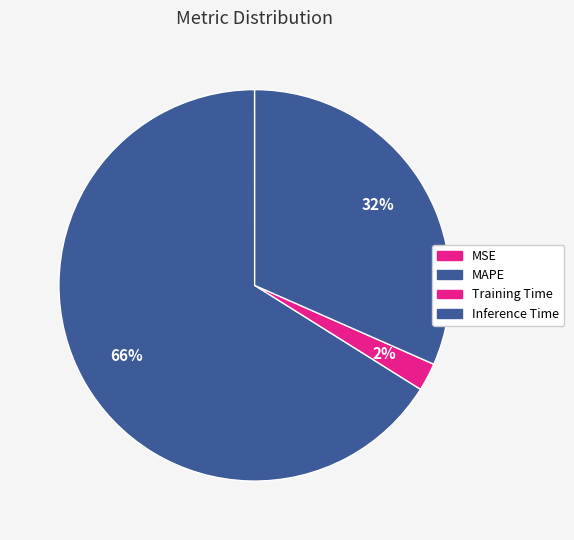

Is it true that MAPE is 66% of the pie?

True